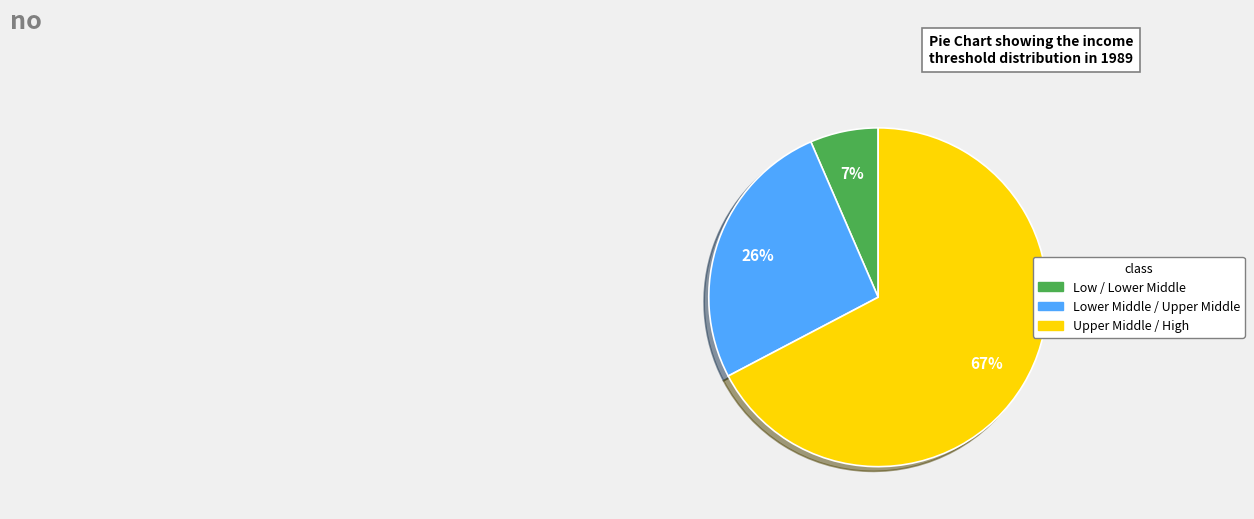

Does any single category account for the majority?

Yes